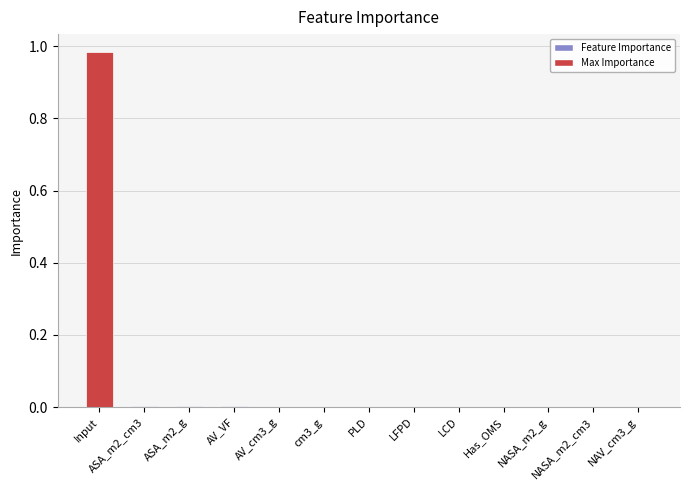

Are the bars horizontal?

No